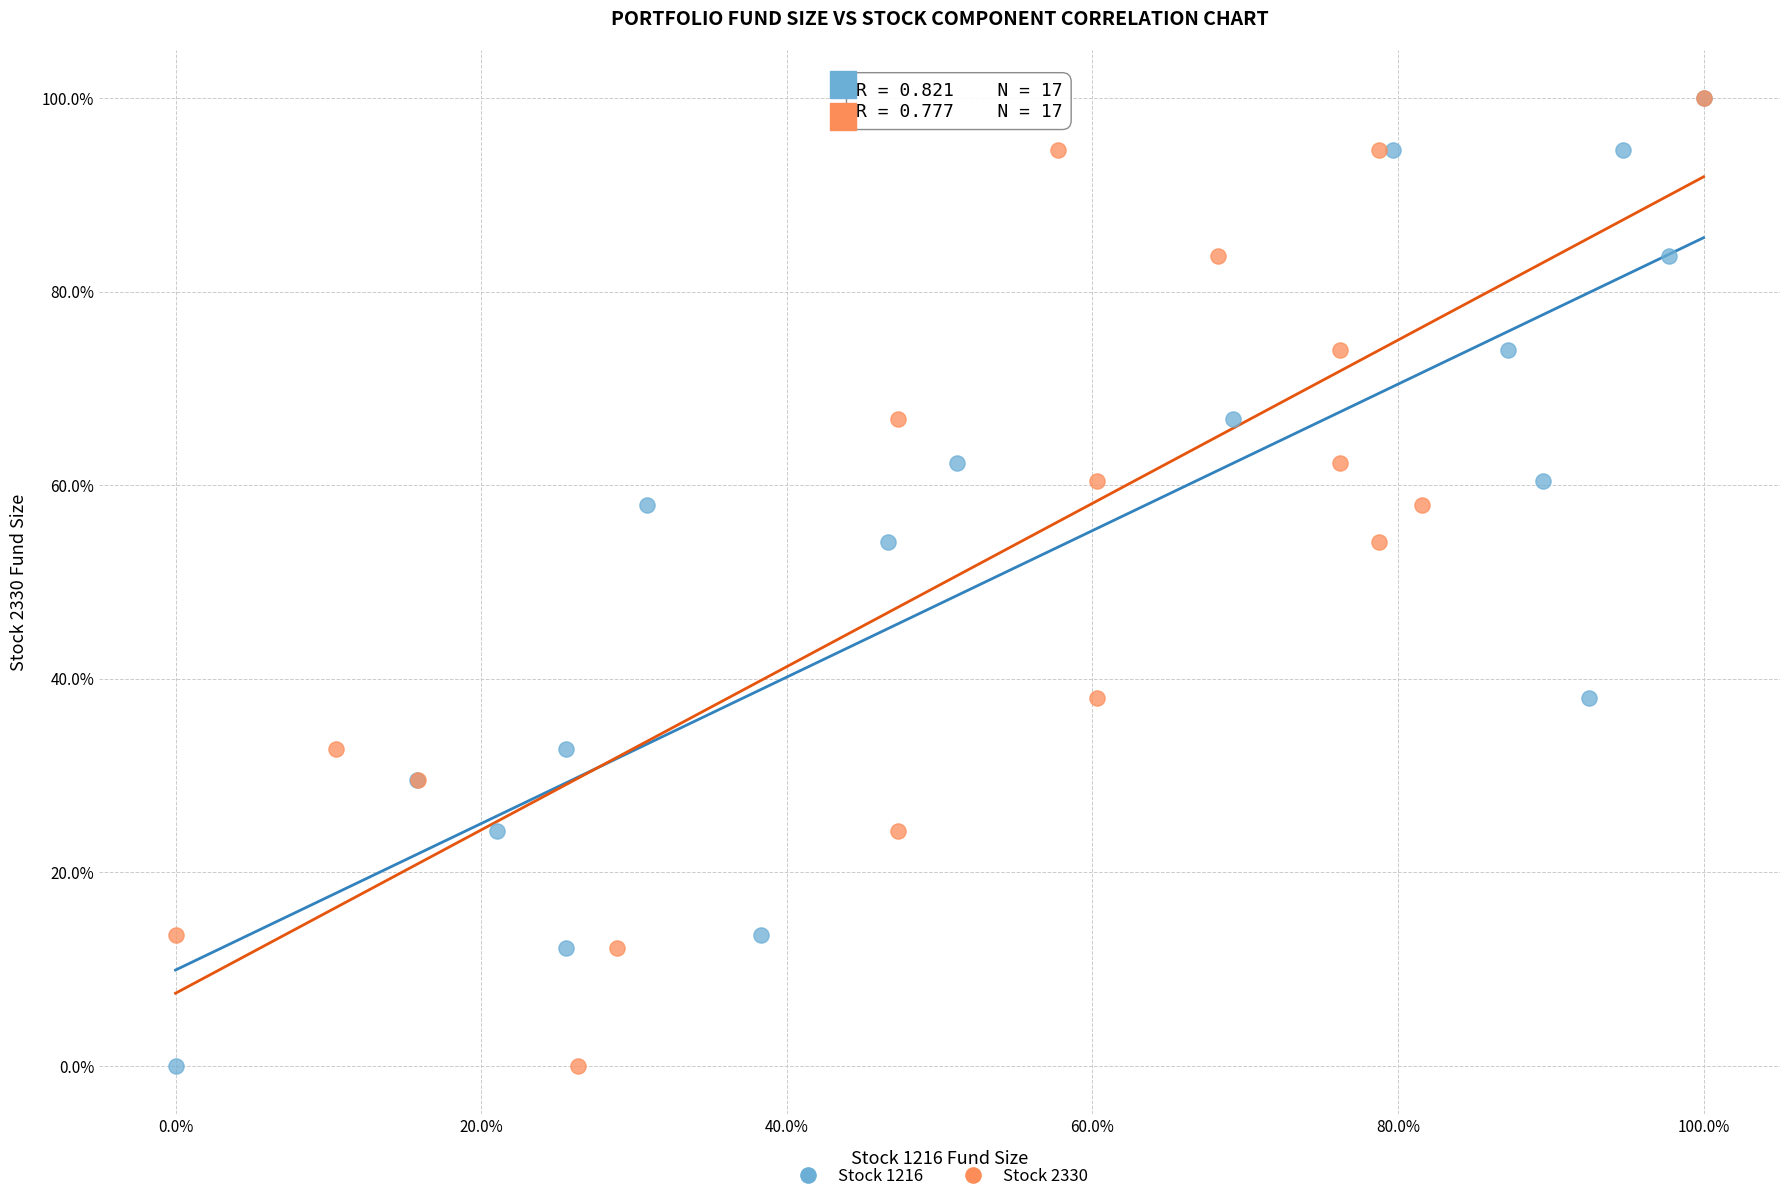

What are all the series names shown in the legend?

Stock 1216, Stock 2330